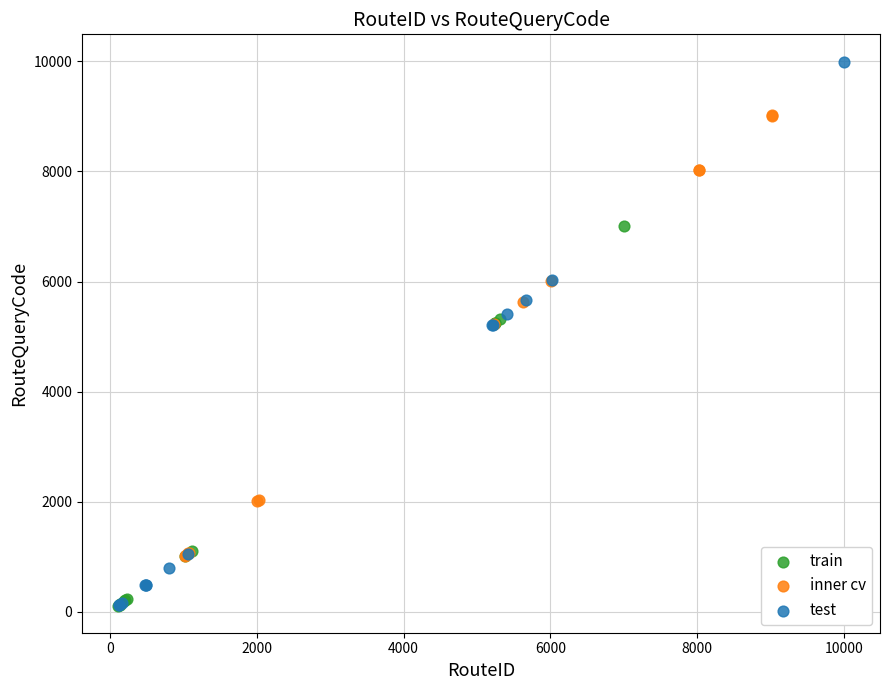

Which series has the widest spread of Y values?

test